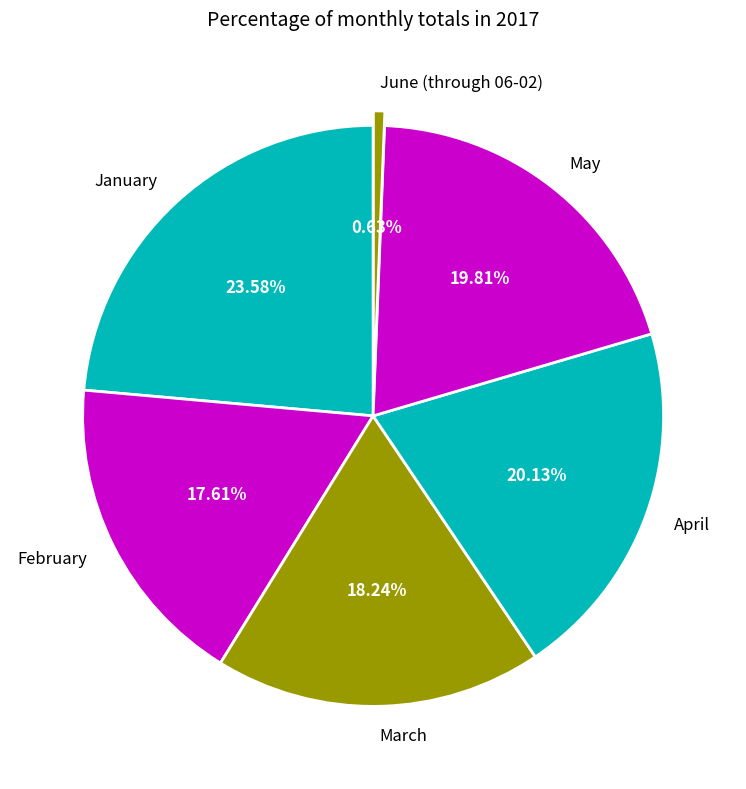

True or false: April accounts for 20% of the total.

True